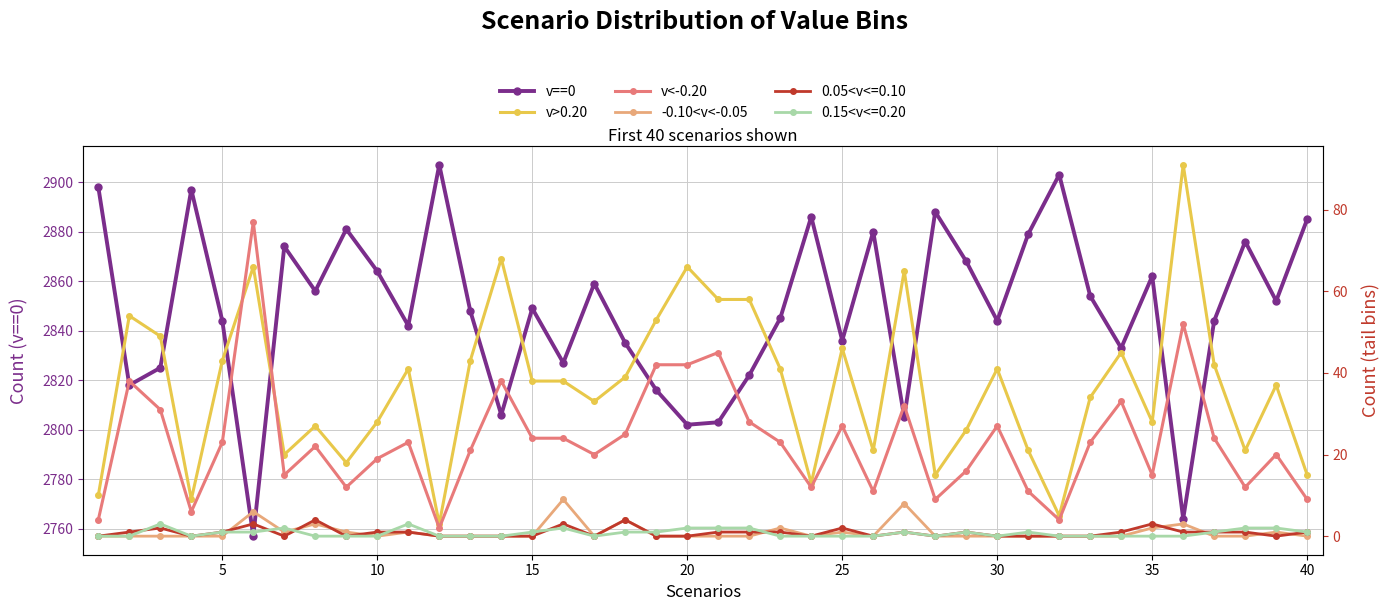

How many lines are shown in the chart?

4